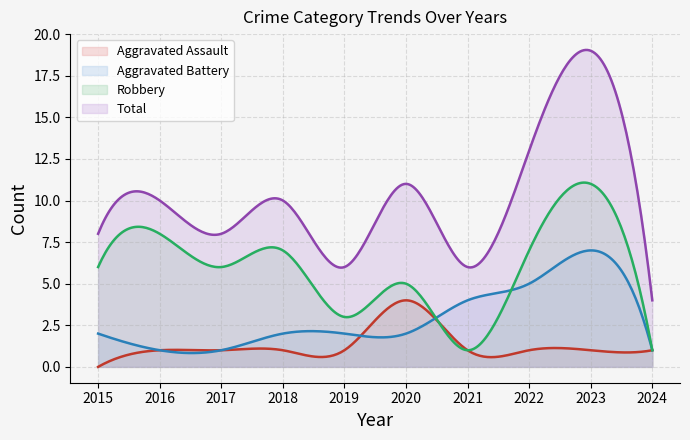

What are all the series names shown in the legend?

Aggravated Assault, Aggravated Battery, Robbery, Total